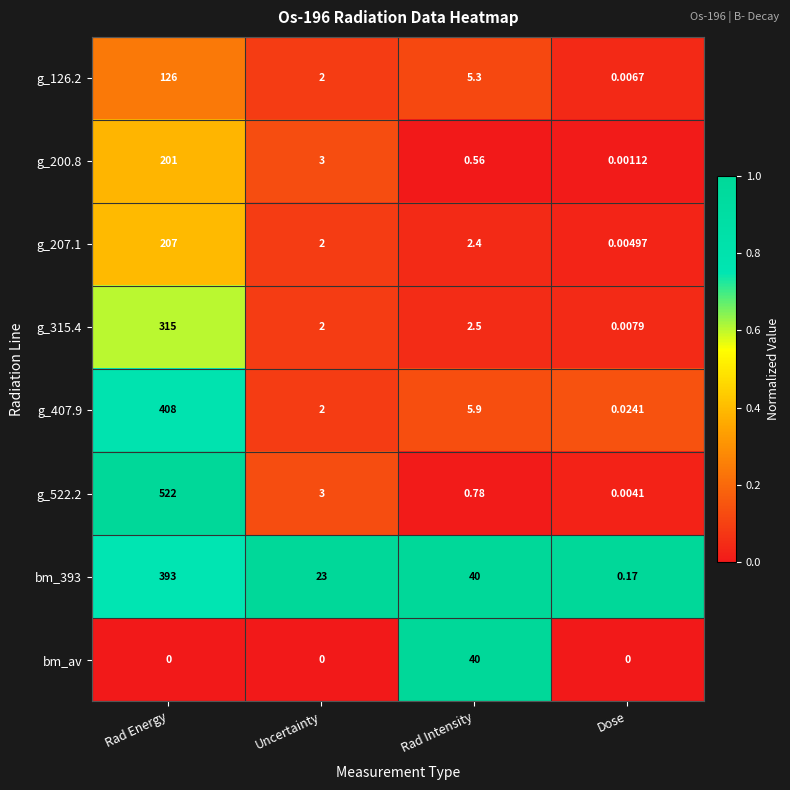

At which label does bm_393 reach its peak?

Rad Energy